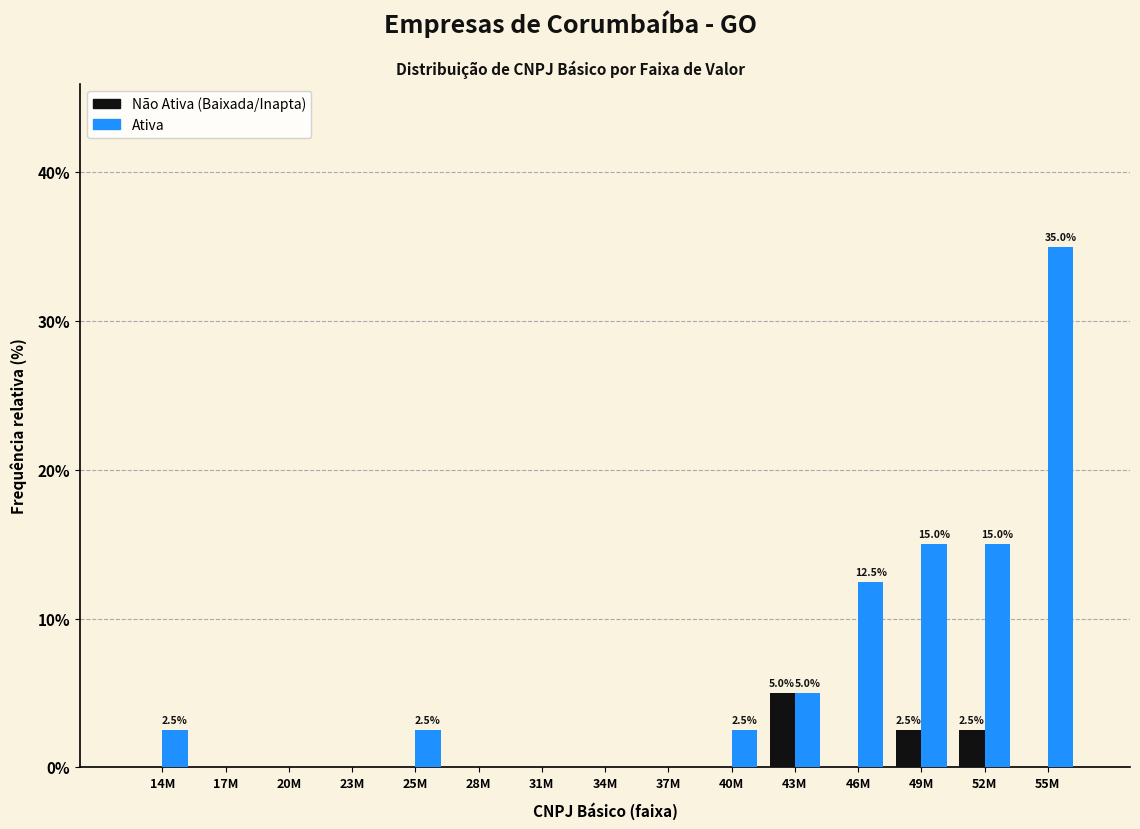

Reading left to right, list all the values displayed in this chart.

Não Ativa (Baixada/Inapta): 14M=0.0	17M=0.0	20M=0.0	23M=0.0	25M=0.0	28M=0.0	31M=0.0	34M=0.0	37M=0.0	40M=0.0	43M=5.0	46M=0.0	49M=2.5	52M=2.5	55M=0.0
Ativa: 14M=2.5	17M=0.0	20M=0.0	23M=0.0	25M=2.5	28M=0.0	31M=0.0	34M=0.0	37M=0.0	40M=2.5	43M=5.0	46M=12.5	49M=15.0	52M=15.0	55M=35.0